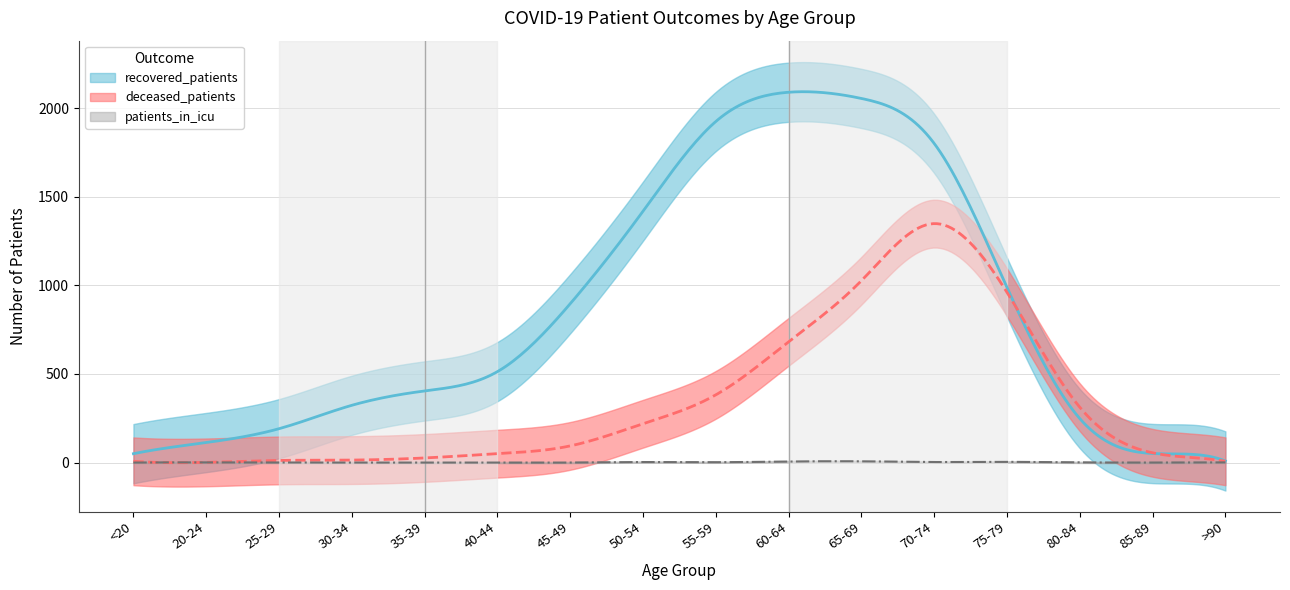

What is the difference between the highest and lowest values at 70-74?

1797